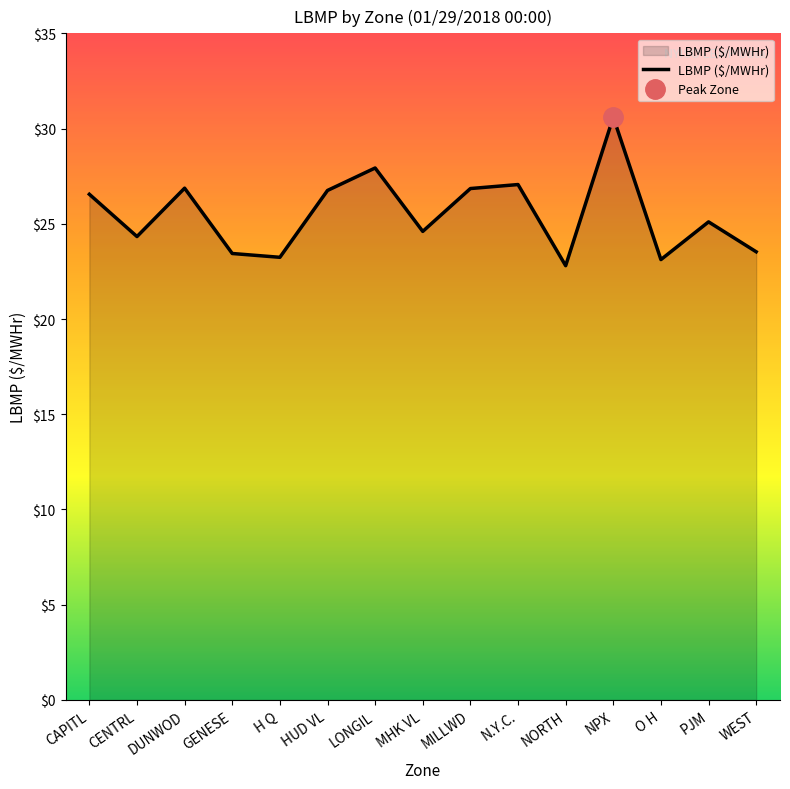

What is the approximate value at NORTH?

22.8